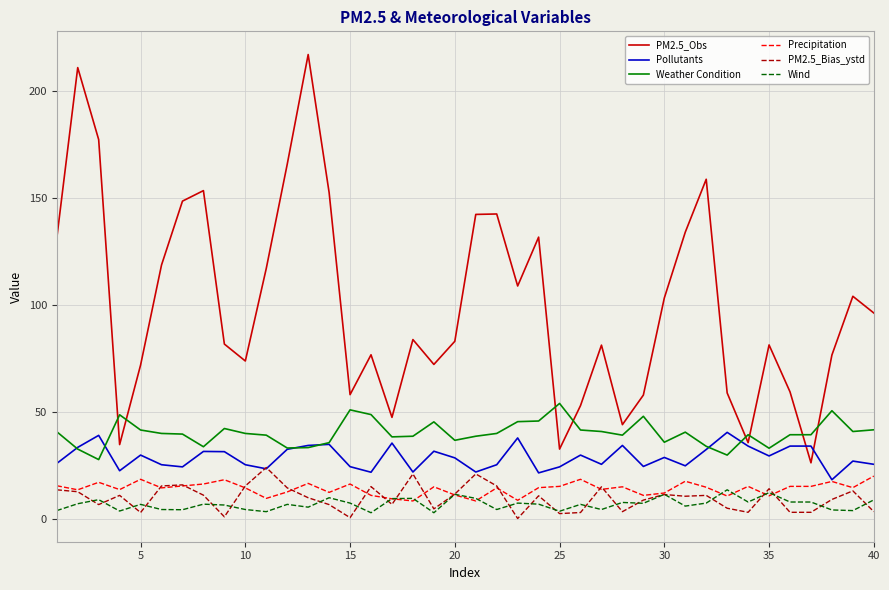

What is the greatest value displayed?

216.8